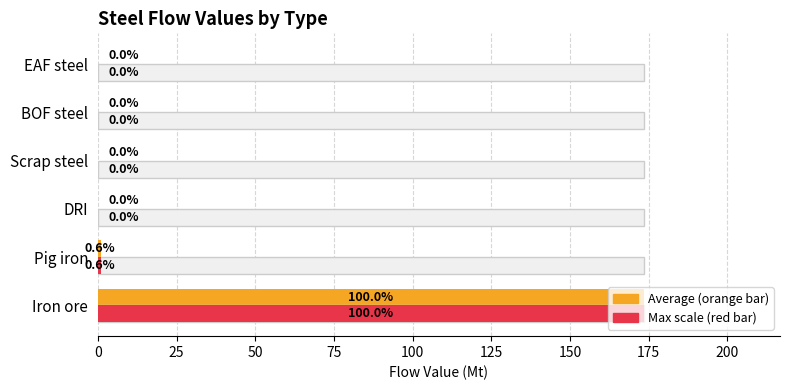

At which category is the sum across all series the highest?

Iron ore